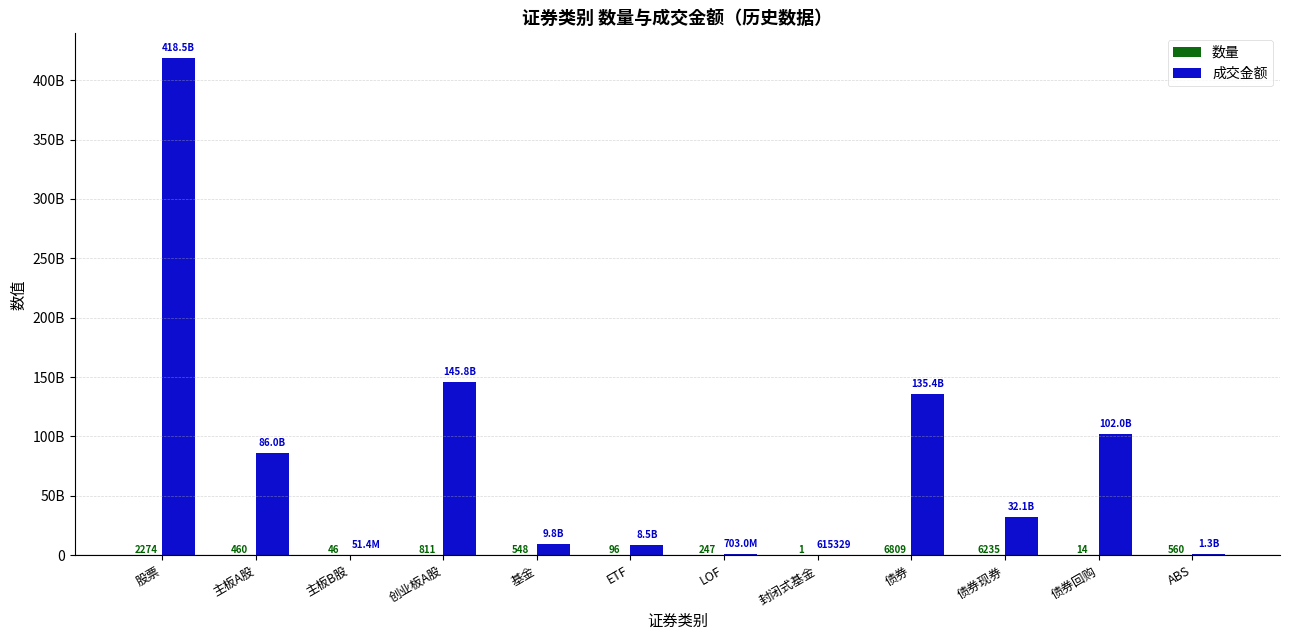

Does the chart contain stacked bars?

No